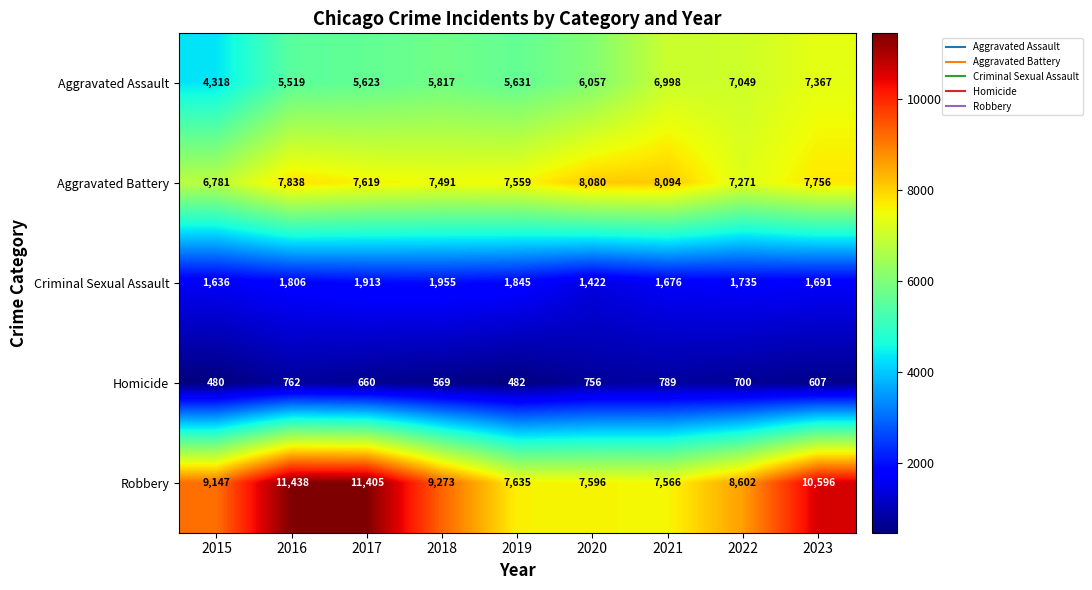

The Robbery series shows 9147 at 2015. True or false?

True